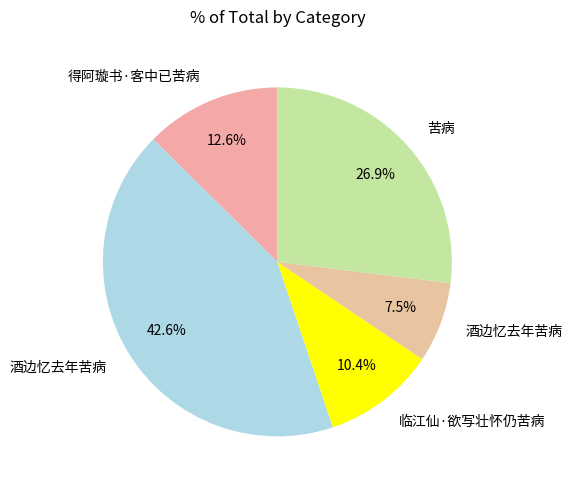

Is there any slice that represents more than half of the pie?

No